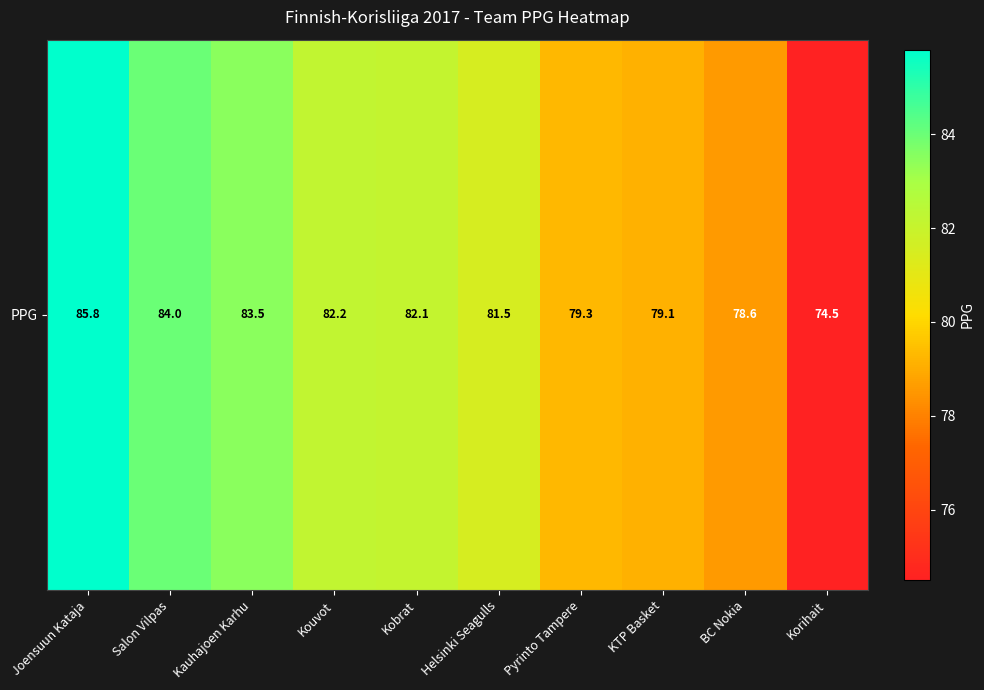

How many values are below 82?

5